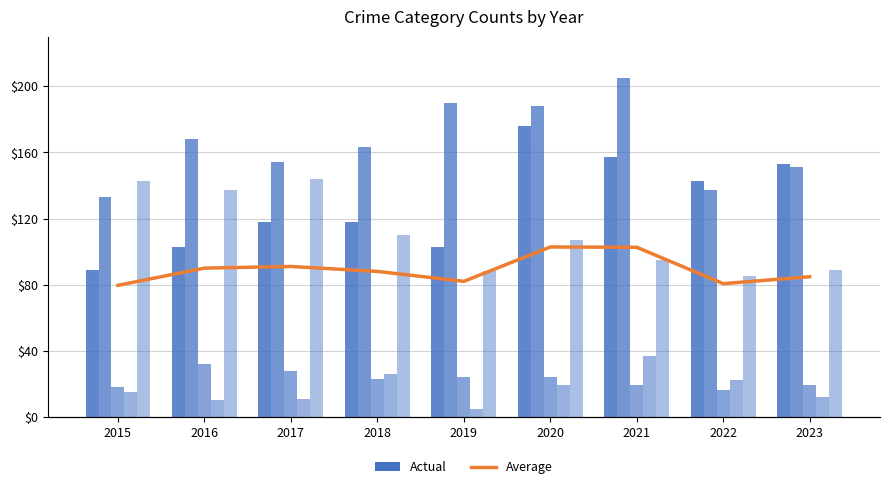

What is the sum of all Average values?

801.4